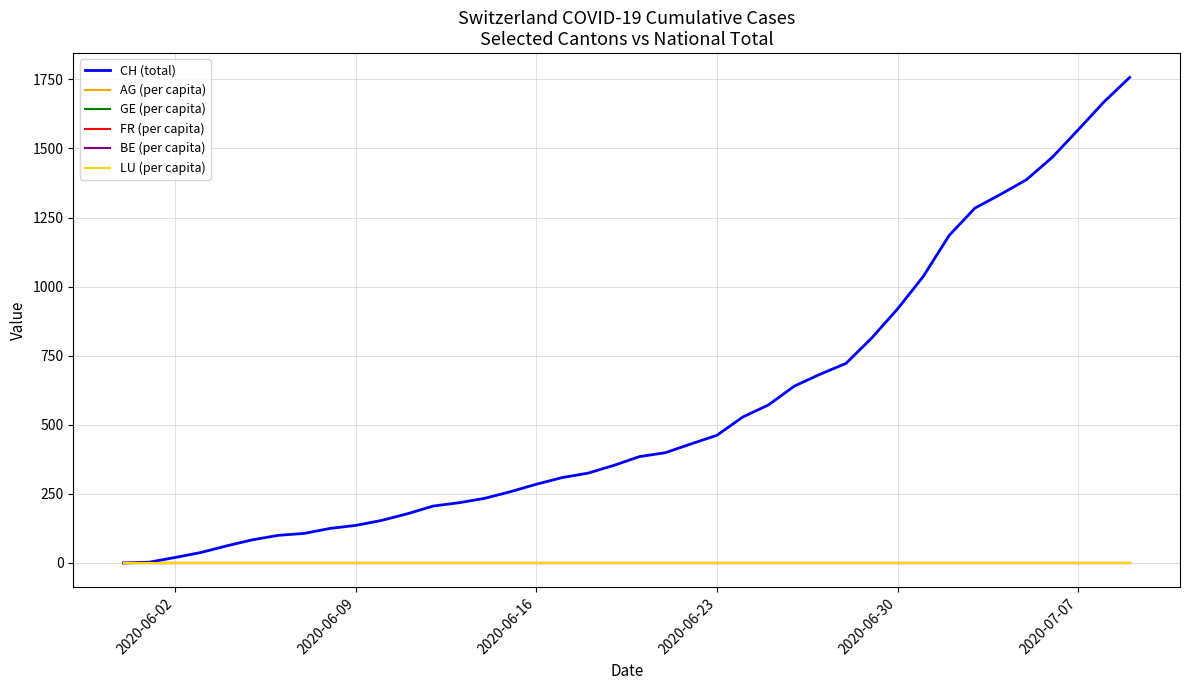

What is the maximum value shown in the chart?

1757.0